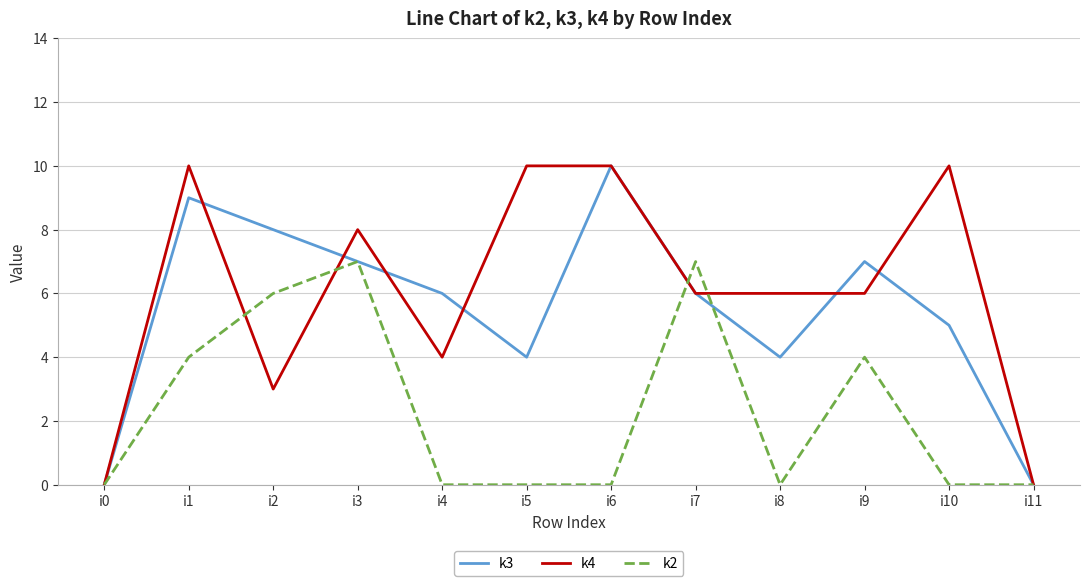

The k2 series shows 4 at i5. True or false?

False